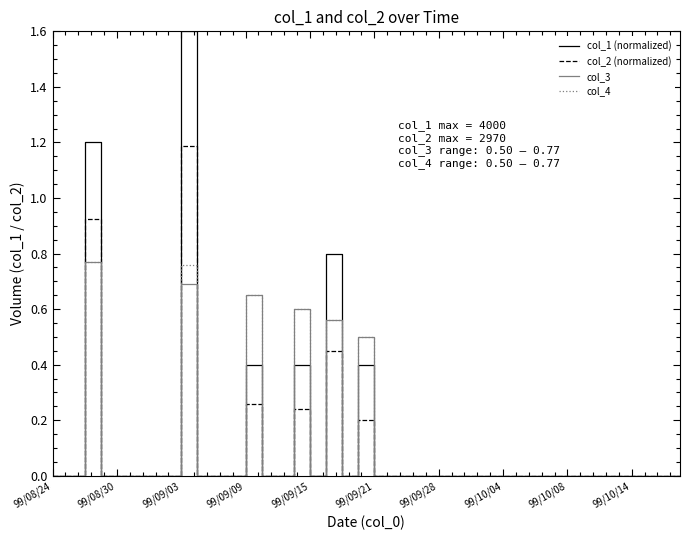

Which series has the largest range (max minus min)?

col_1 (normalized)